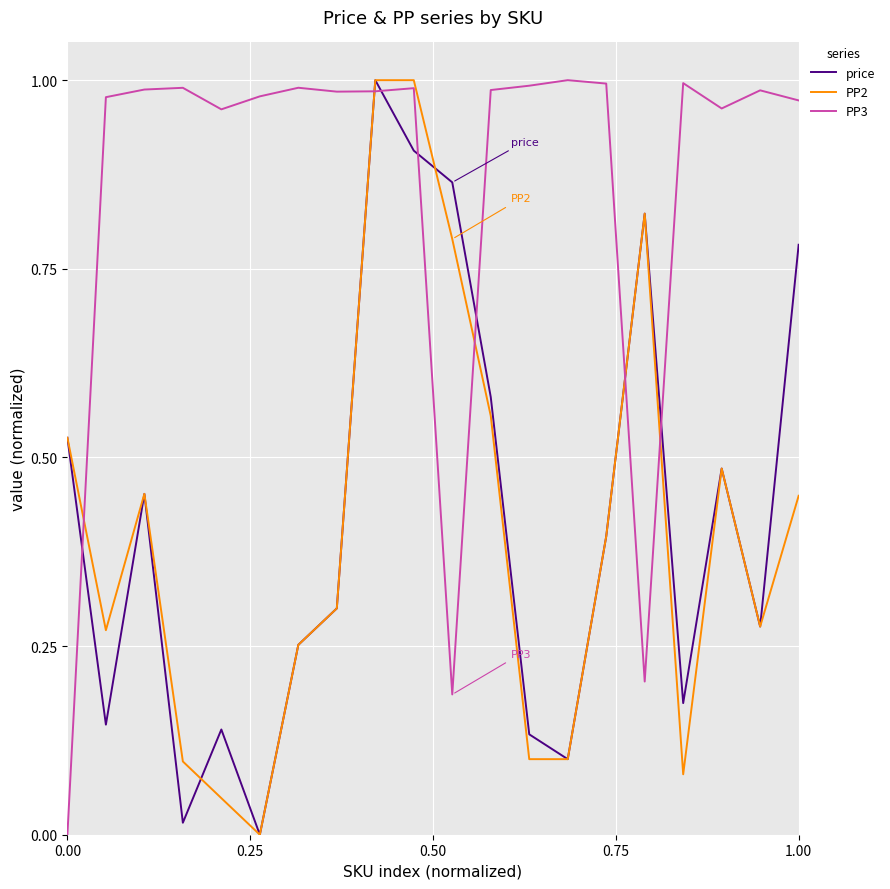

After their last crossing, which series has the higher values: PP2 or PP3?

PP3